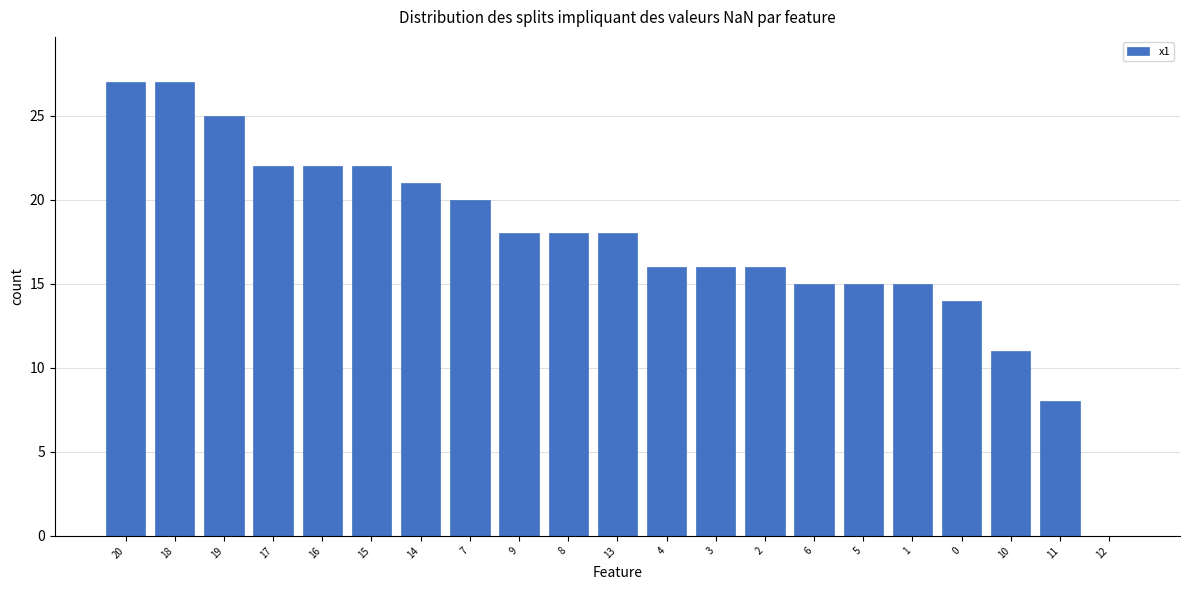

At which label does the data first exceed 18?

20